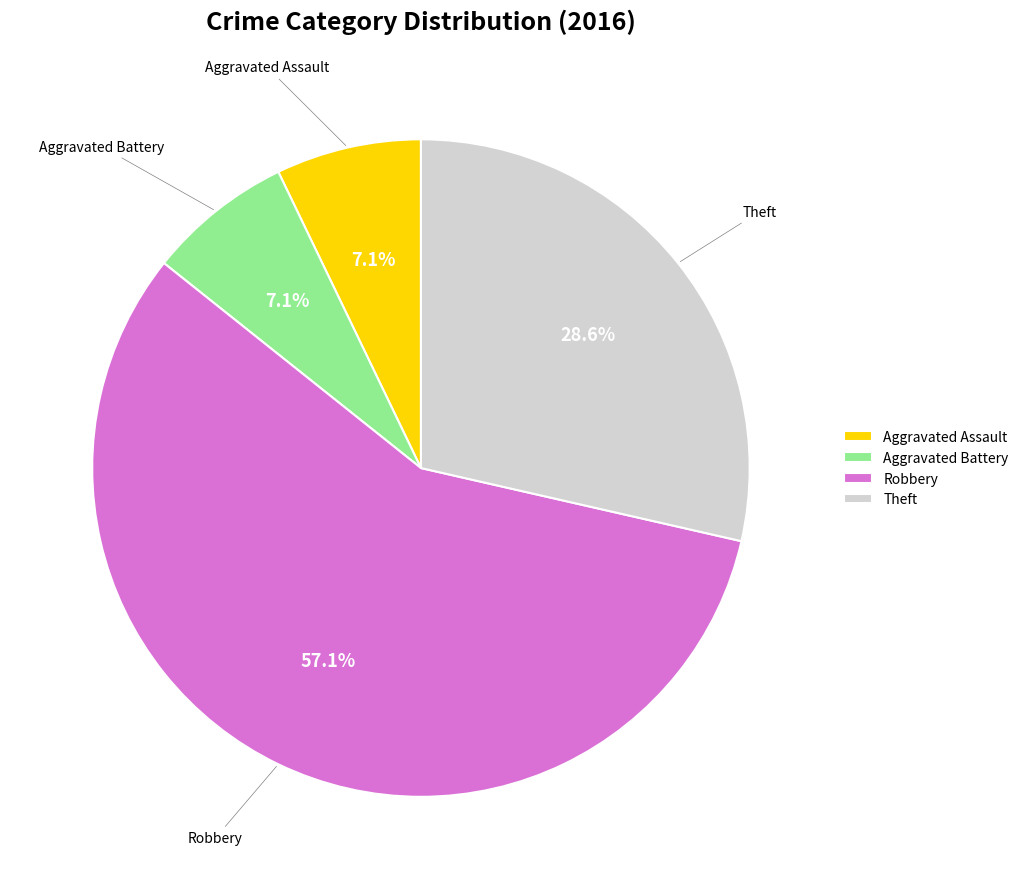

What portion of the pie excludes Aggravated Assault?

92.9%